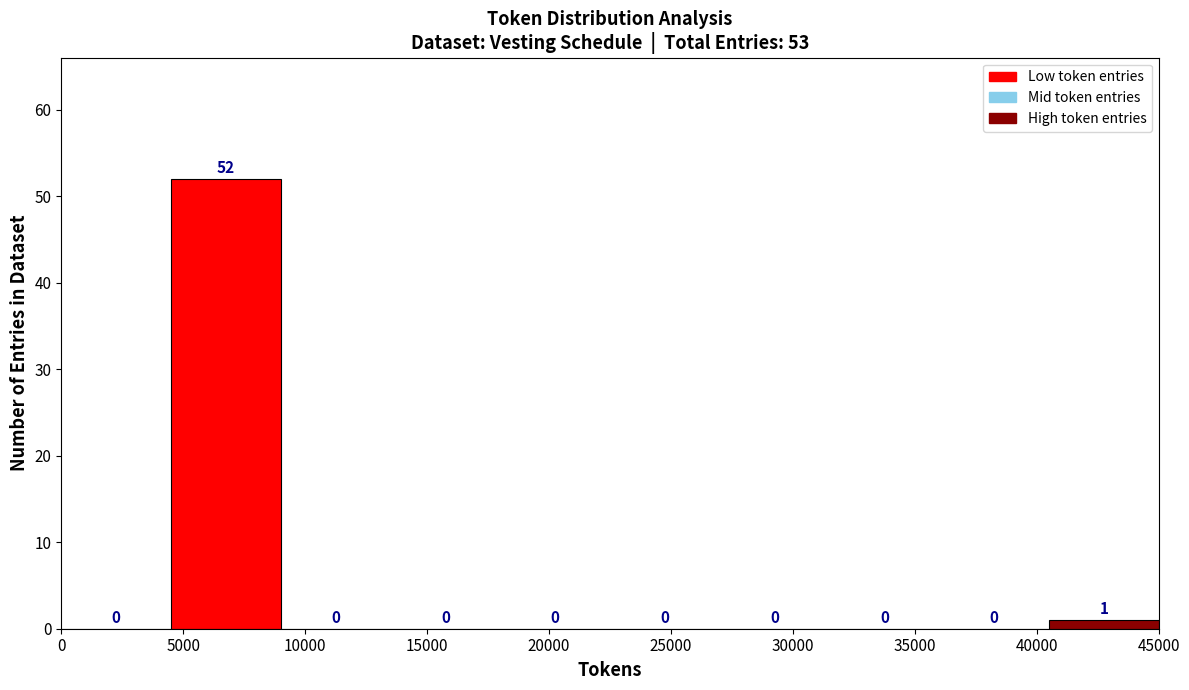

Reading left to right, list every bar in this chart as the range it spans on the x-axis followed by its height.

0 to 4500: 0
4500 to 9000: 52
9000 to 13500: 0
13500 to 18000: 0
18000 to 22500: 0
22500 to 27000: 0
27000 to 31500: 0
31500 to 36000: 0
36000 to 40500: 0
40500 to 45000: 1